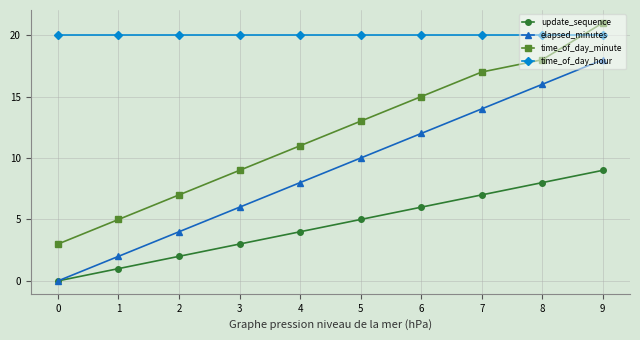

What is the highest value of the update_sequence series?

9